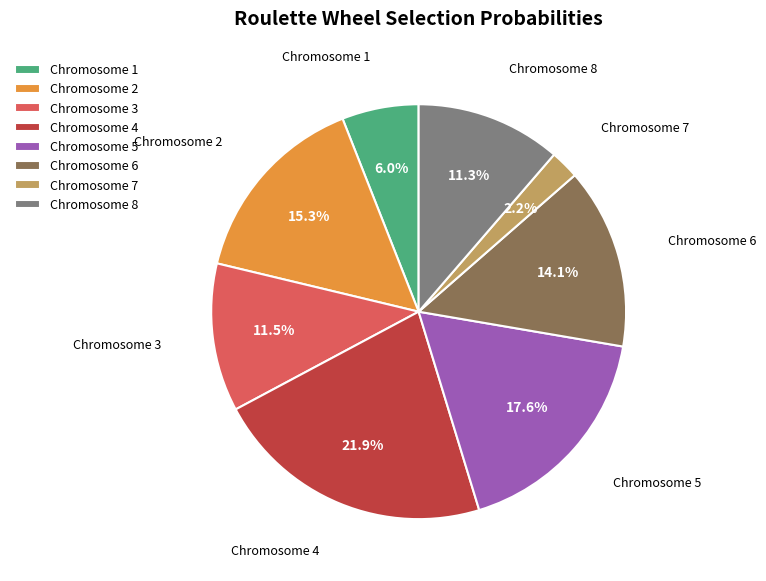

What percentage do Chromosome 8 and Chromosome 4 together represent?

33.2%